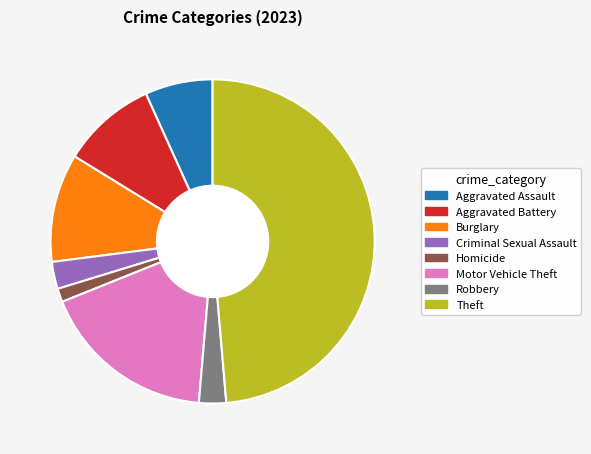

Which category has the smallest portion of the pie?

Homicide